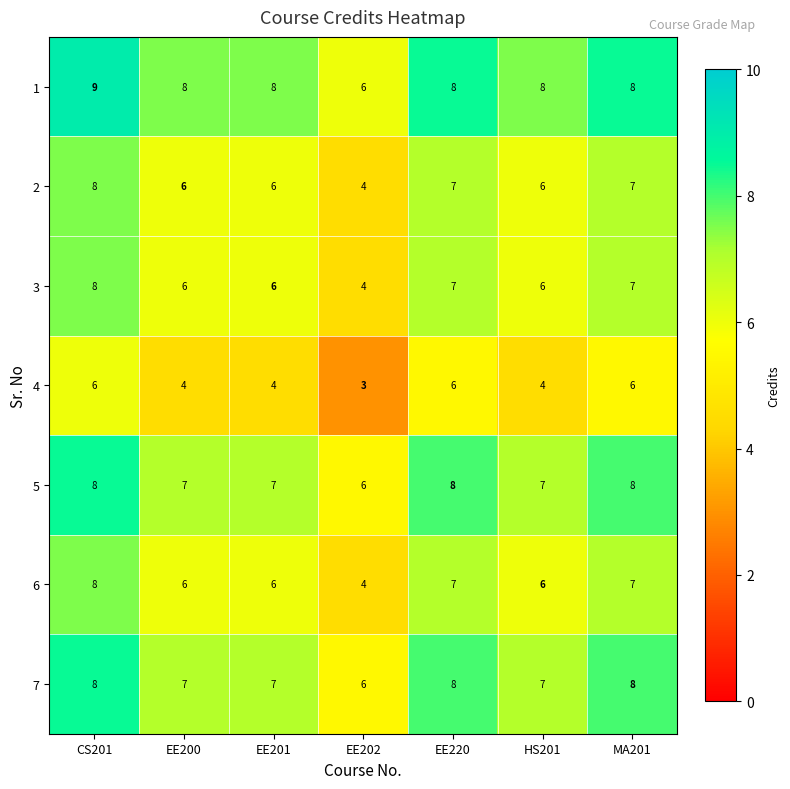

Count the 2 values in the range 6 to 7.

5